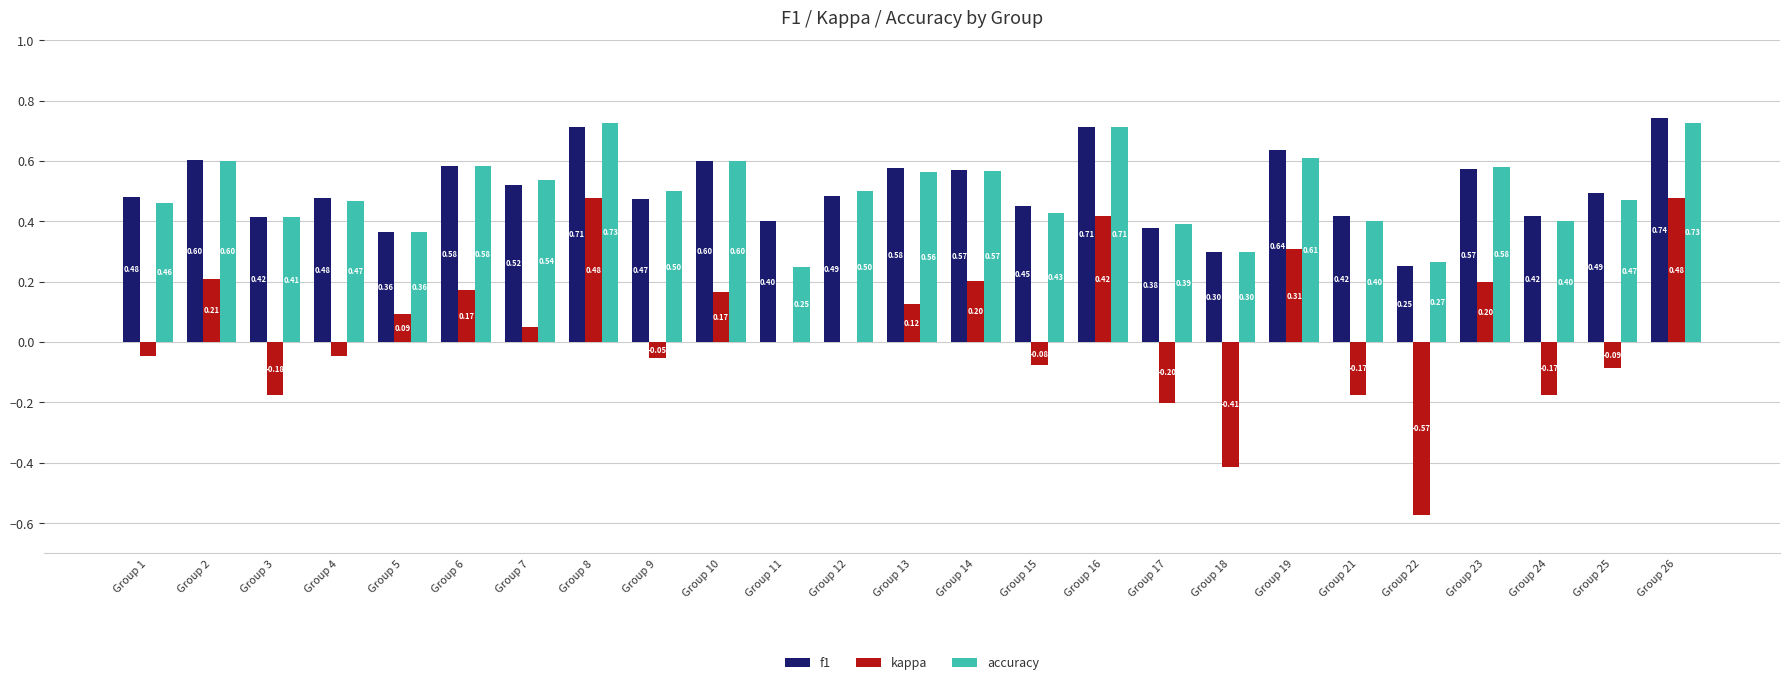

Between Group 21 and Group 25, which series saw the biggest shift?

kappa